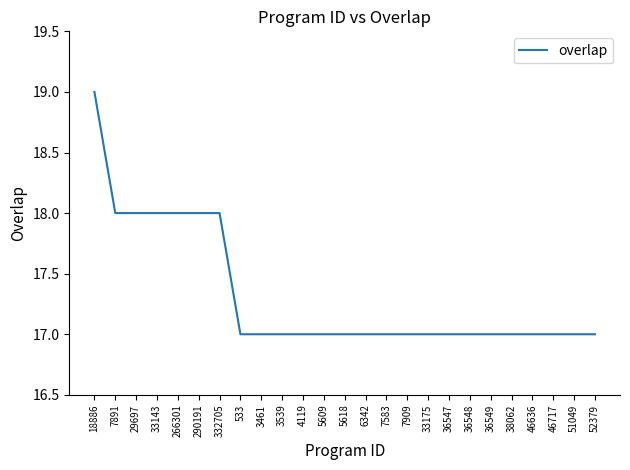

Count the number of data series in this chart.

1